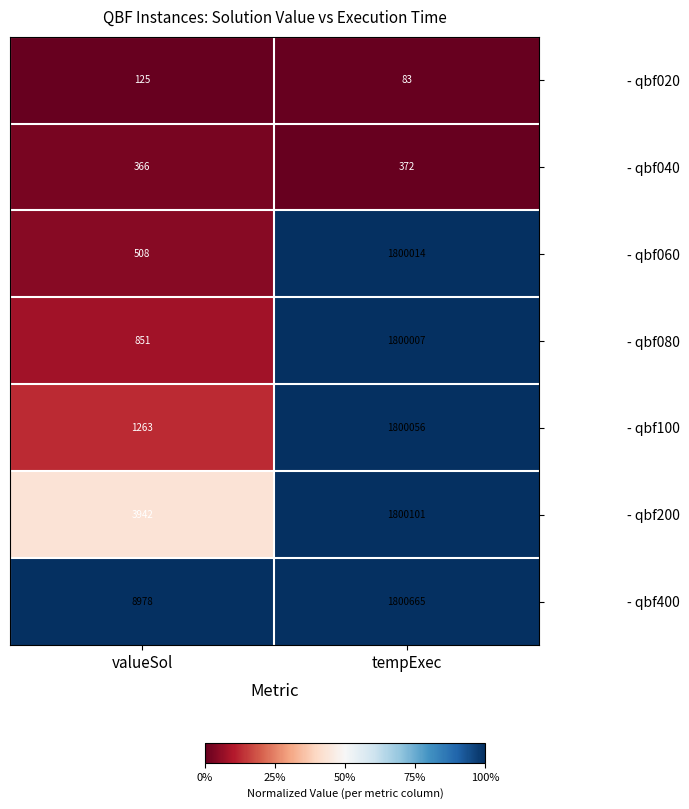

Rank the series by their maximum value, from lowest to highest.

- qbf020, - qbf040, - qbf080, - qbf060, - qbf100, - qbf200, - qbf400